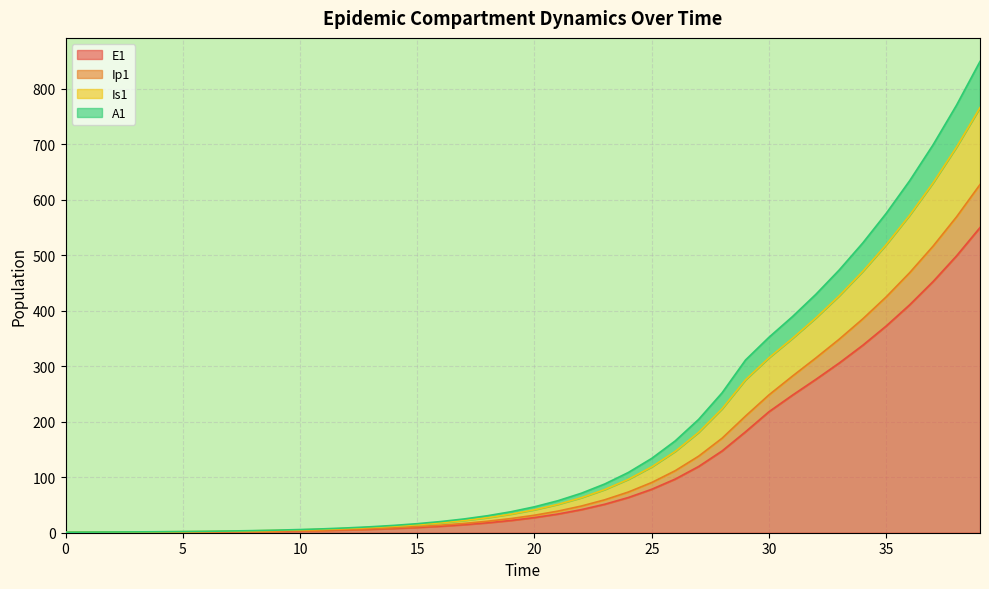

What is the highest value of the E1 series?

550.1